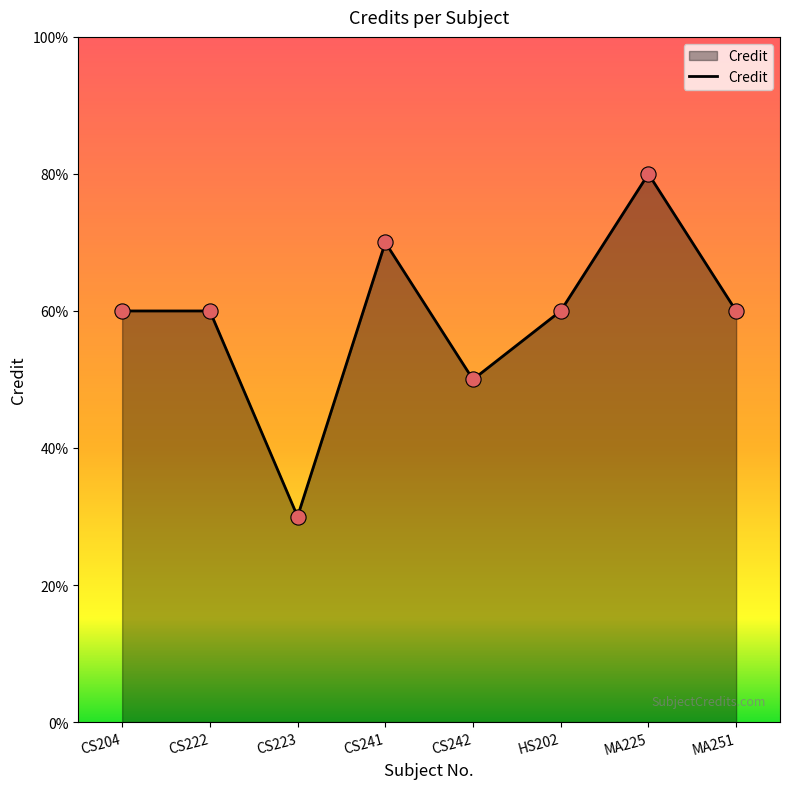

What is the ratio of the value at CS222 to the value at MA251?

1.0